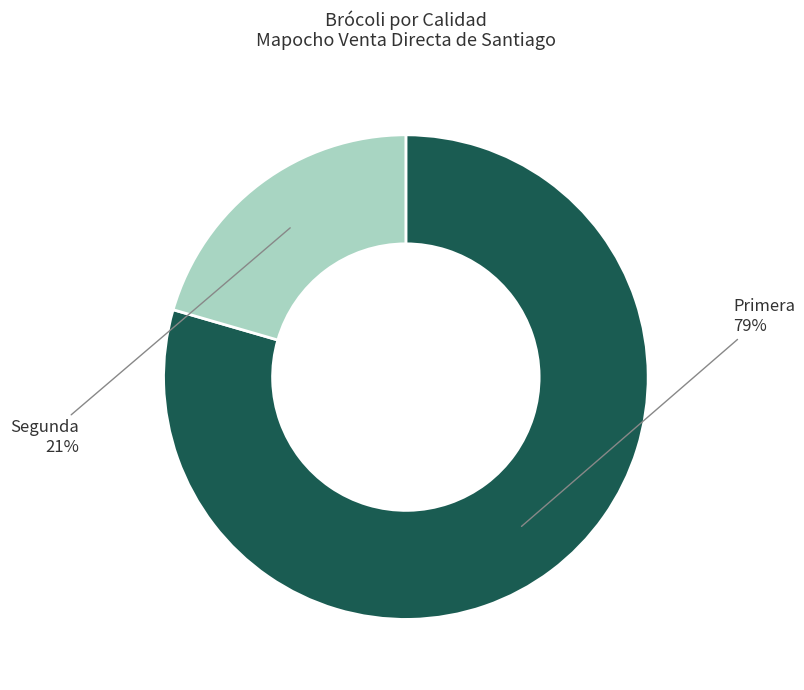

To the nearest percent, what is the combined percentage of Segunda and Primera?

100%